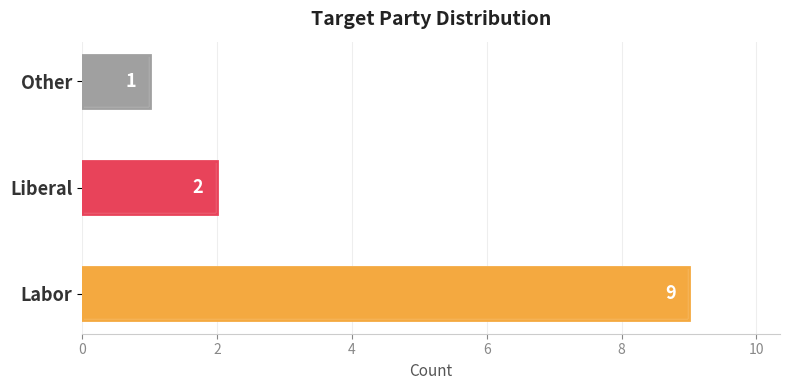

What is the difference between the maximum and minimum values?

8